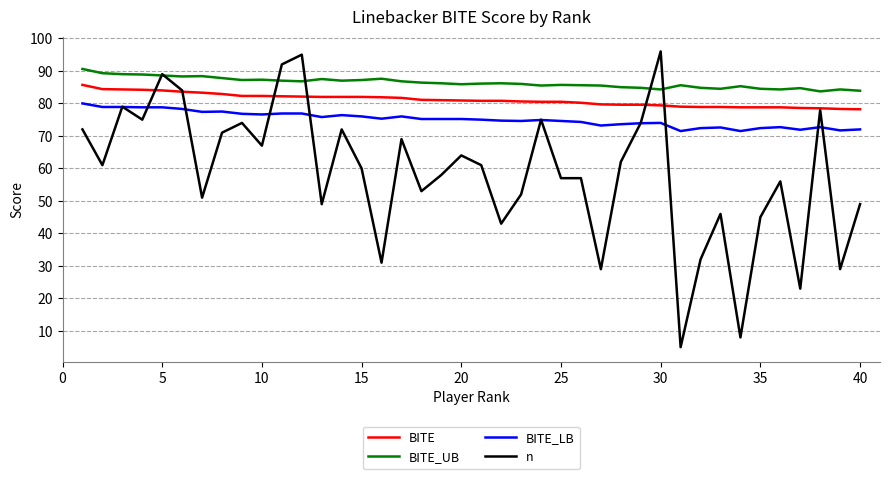

True or false: BITE_UB has more than 1 interior local peaks.

True